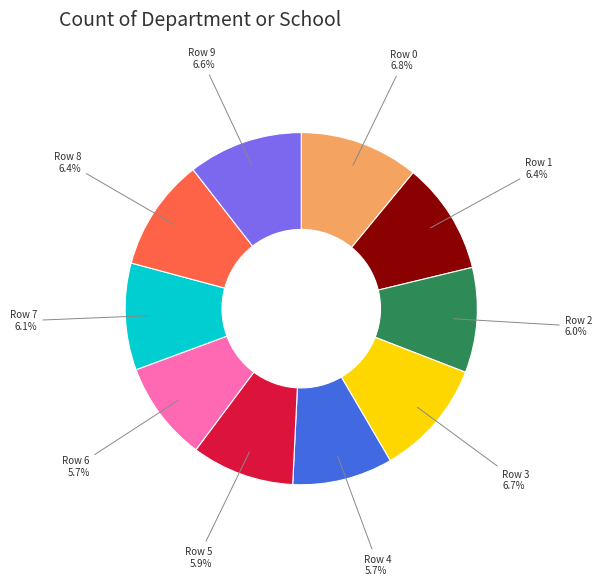

To the nearest percent, what is the difference between the Row 3 and Row 5 slice percentages?

1%